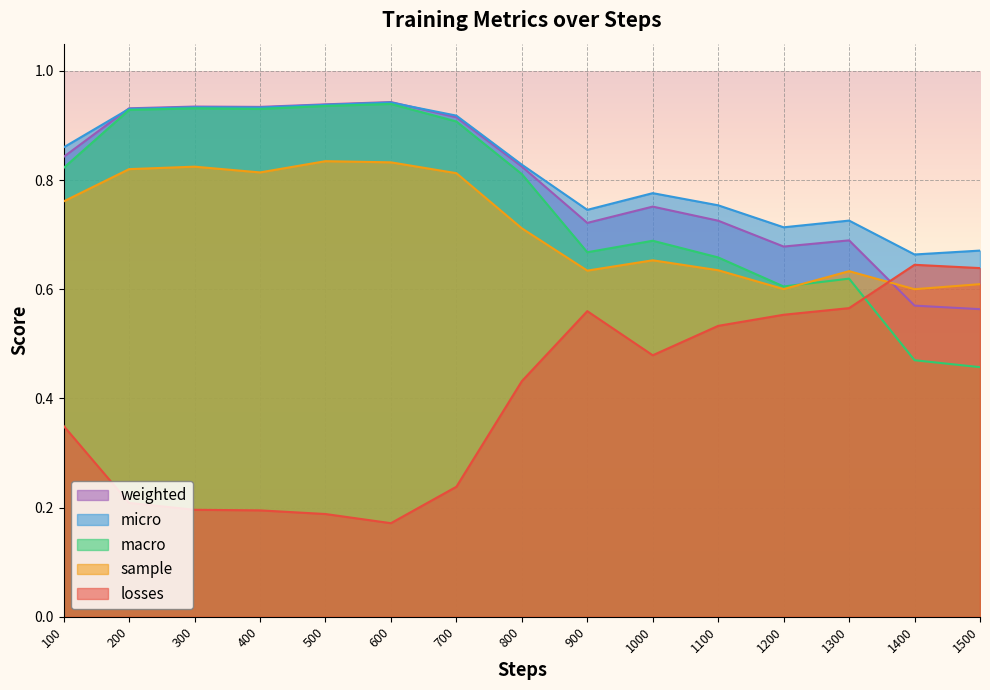

True or false: weighted and macro cross at least once.

False